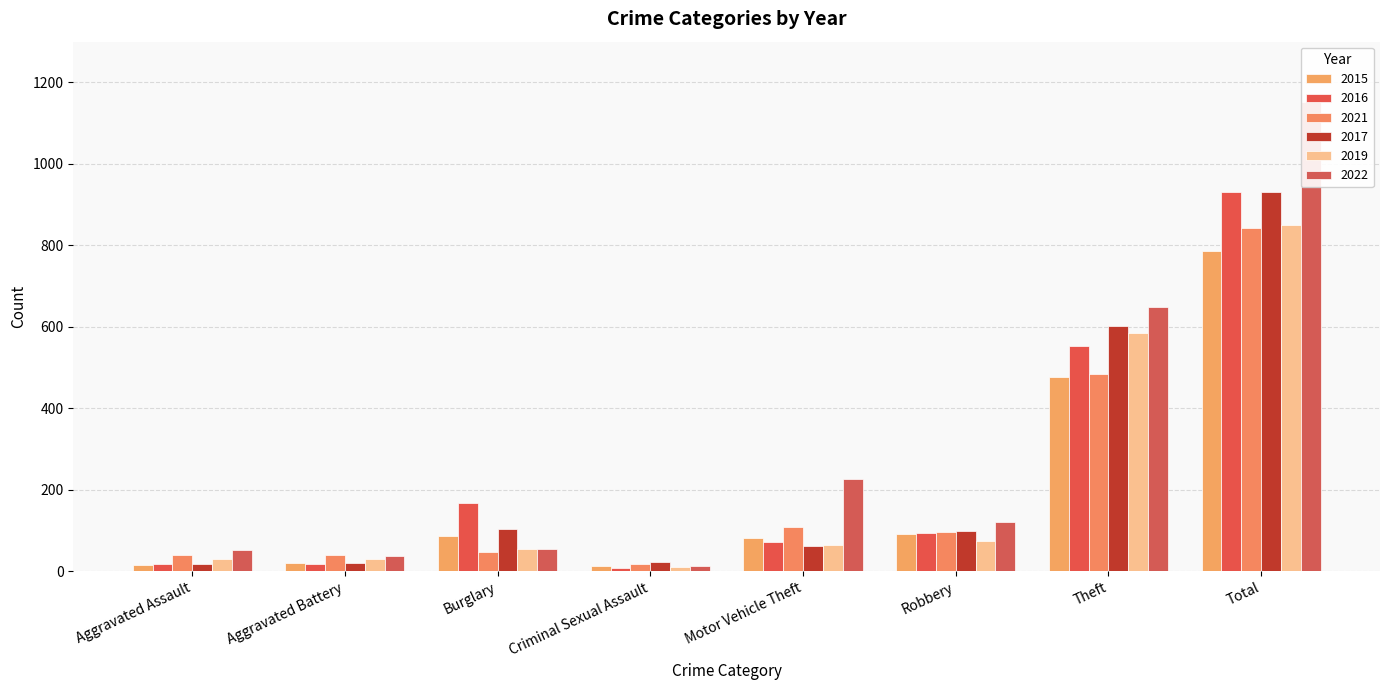

What is the minimum value for 2015?

14